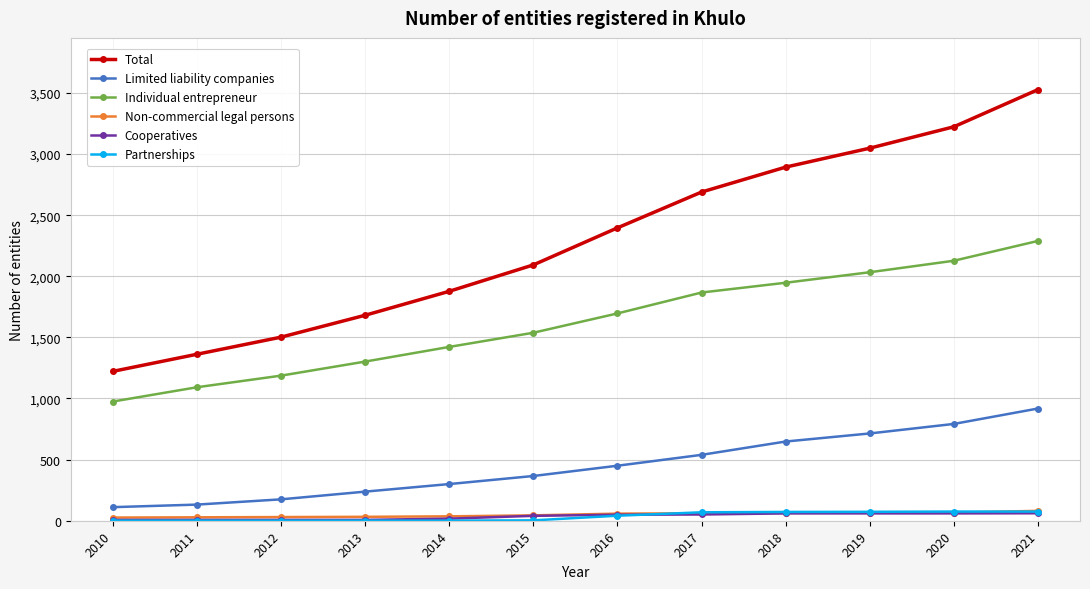

What is the sum of the Limited liability companies values at 2014 and 2017?

839